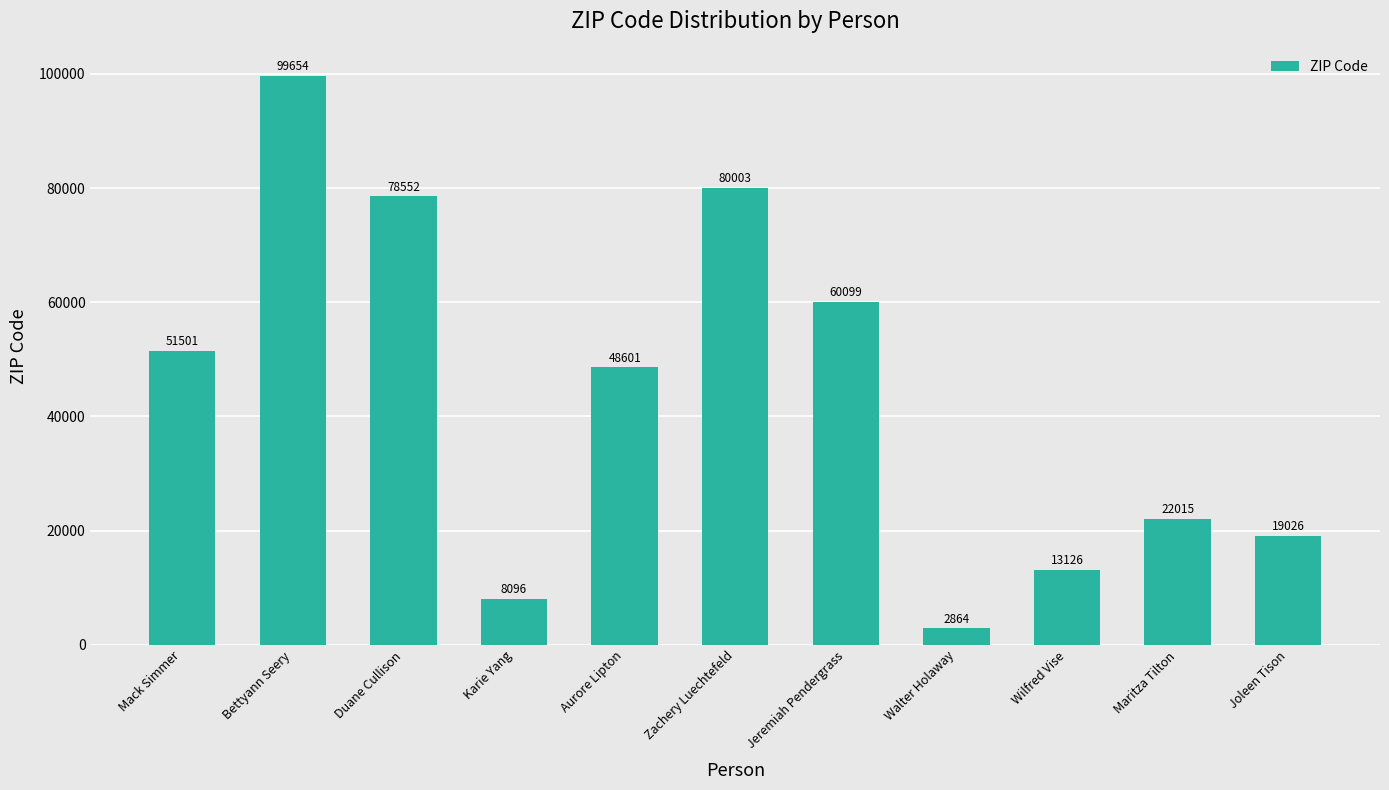

How many categories are shown in the chart?

11